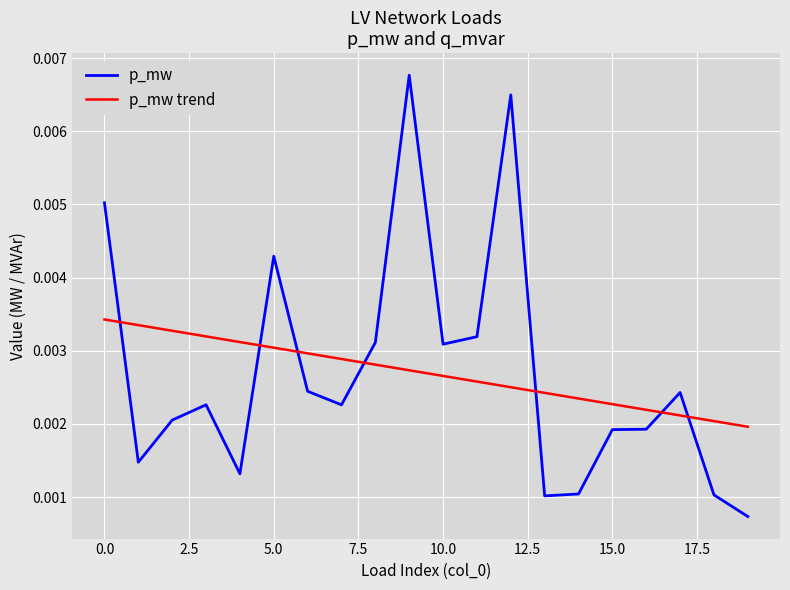

Which series has the largest range (max minus min)?

p_mw